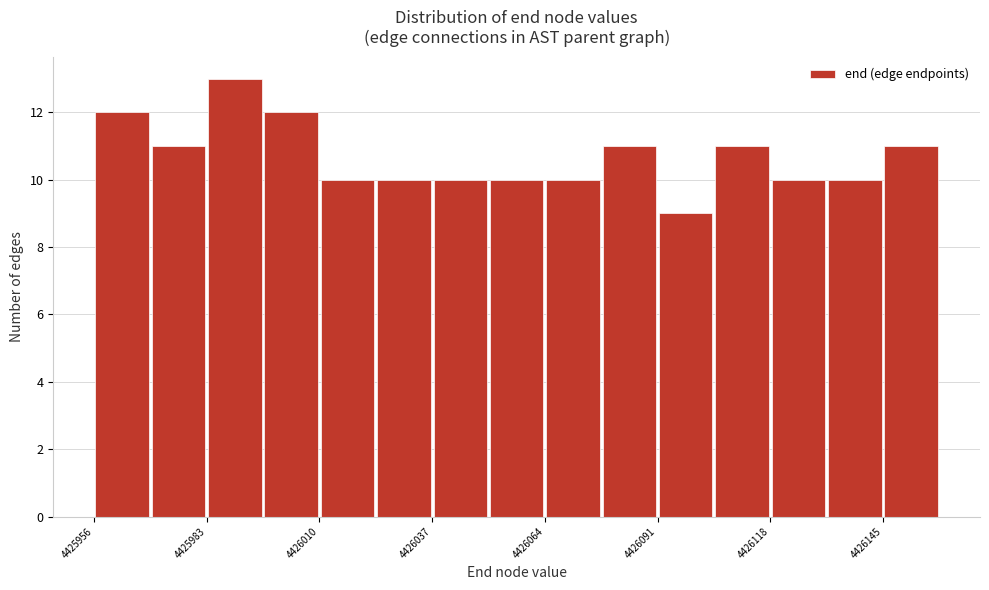

Around what value on the x-axis is the tallest bar? Give the approximate position of its centre, as read against the axis.

4425990